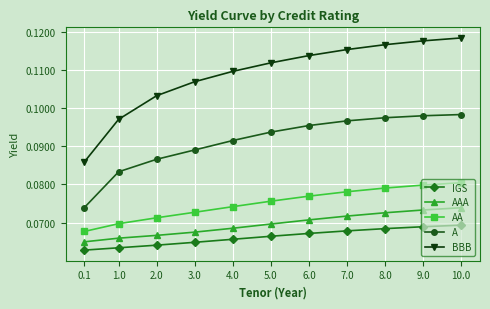

True or false: A and AAA cross at least once.

False